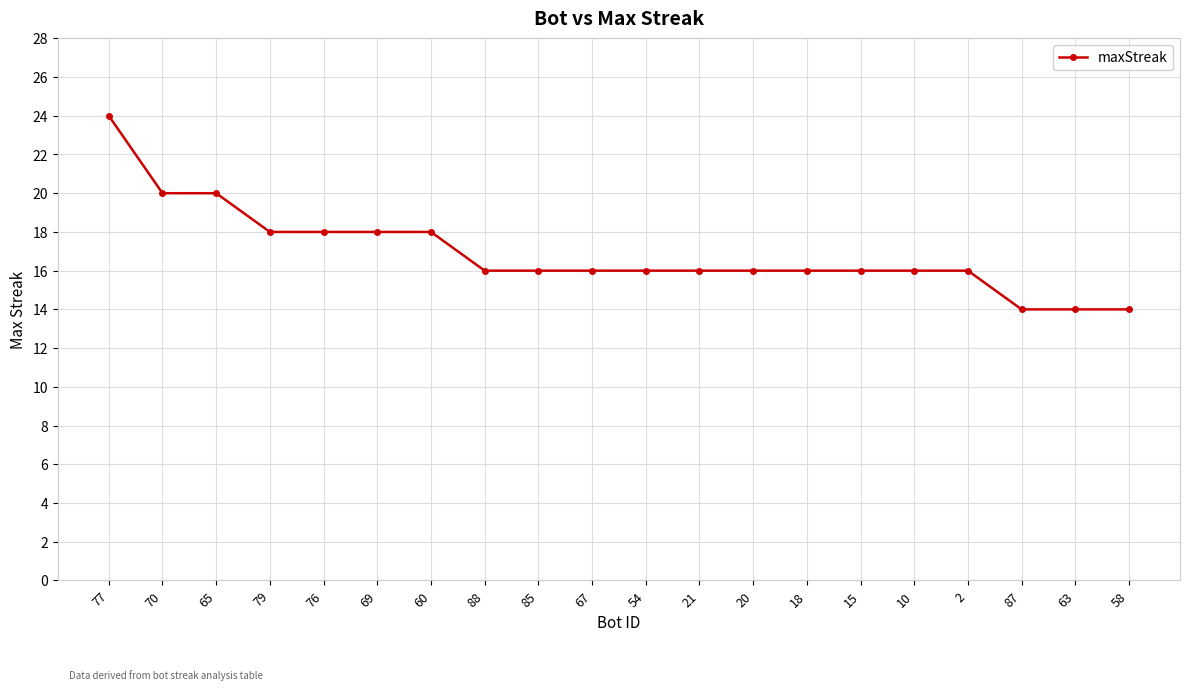

What is the difference between the second highest and minimum values?

6